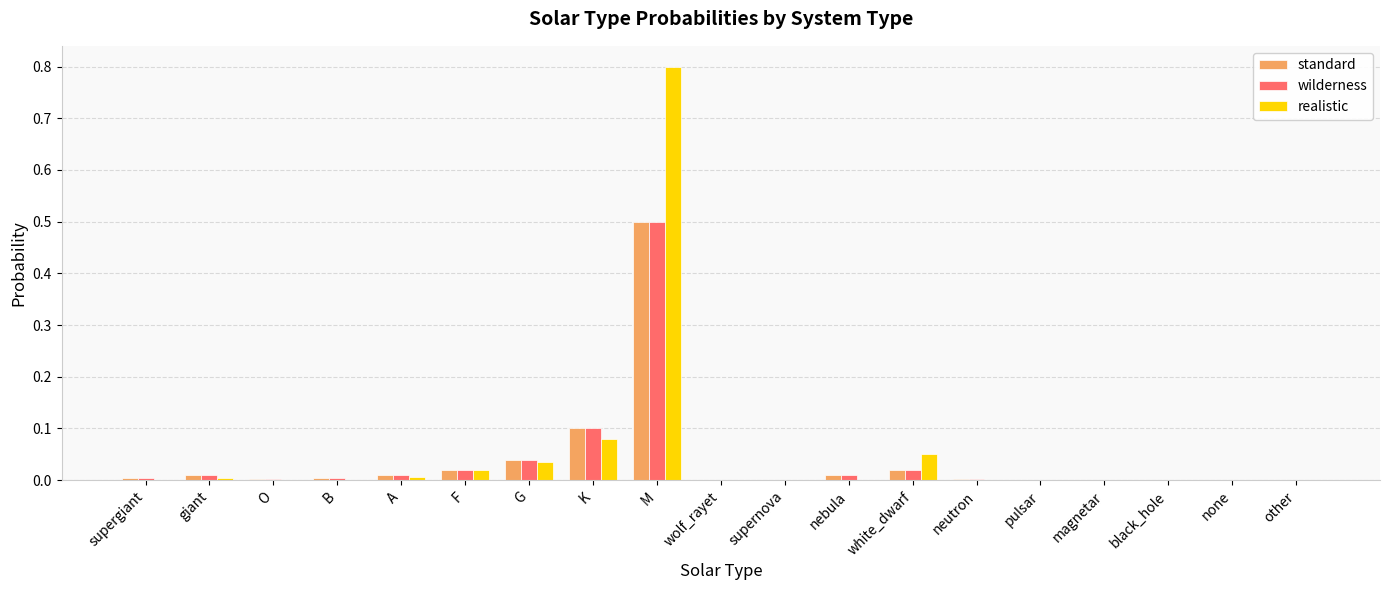

At which label does standard reach its peak?

M